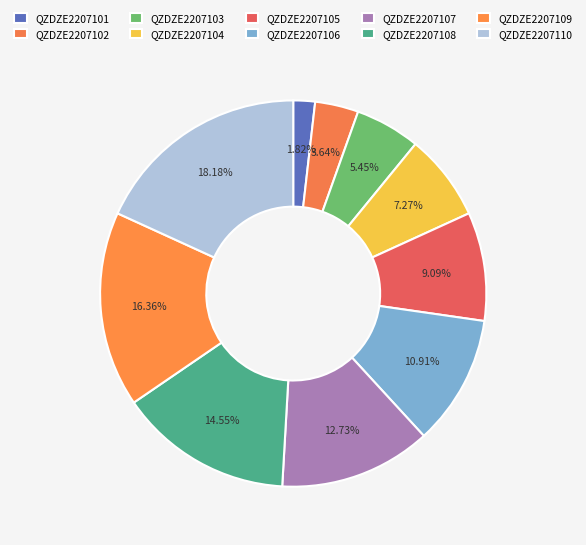

Count the number of slices in the pie.

10